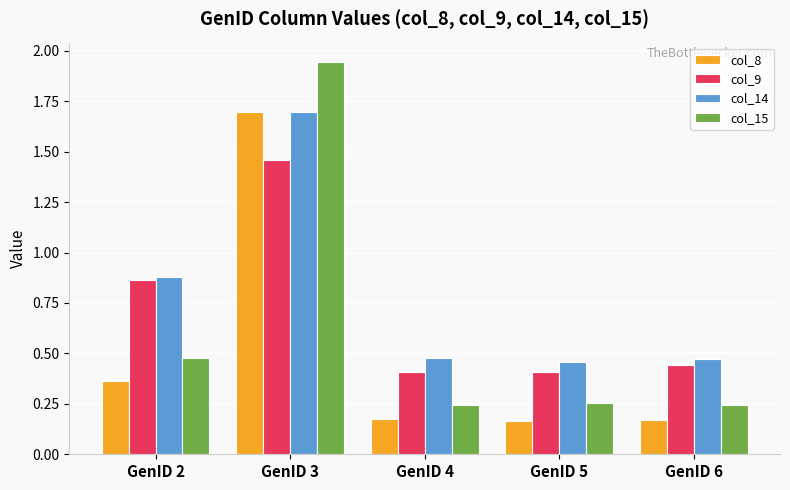

At which category does the chart reach its peak across all series?

GenID 3